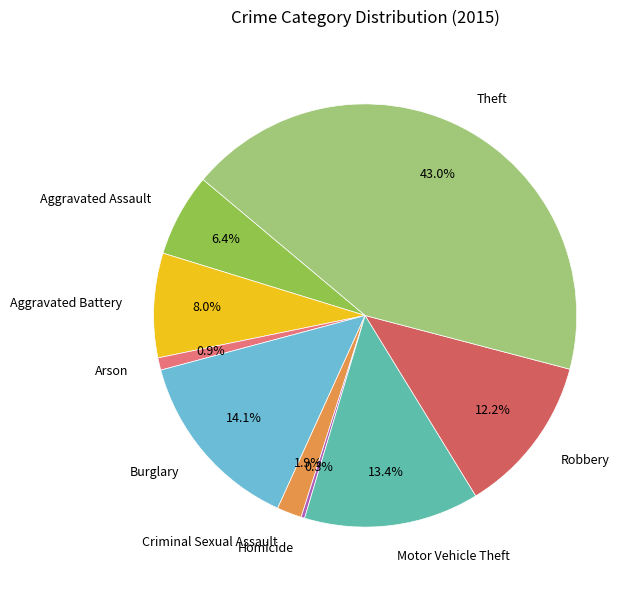

To the nearest percent, what is the combined percentage of Aggravated Battery and Aggravated Assault?

14%